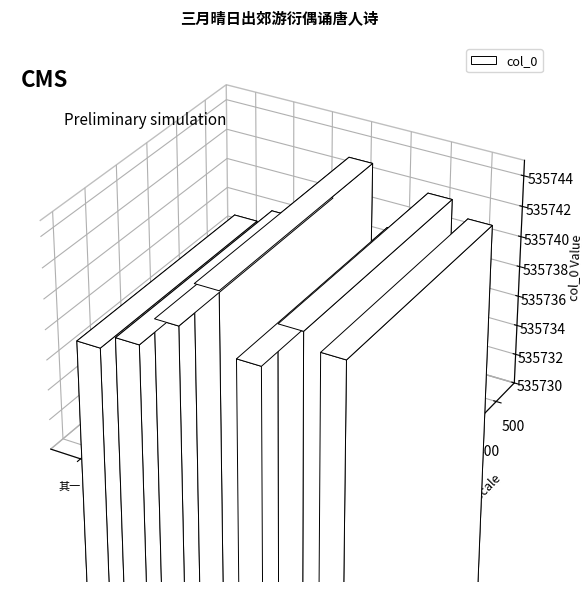

How many bars are there in total?

7